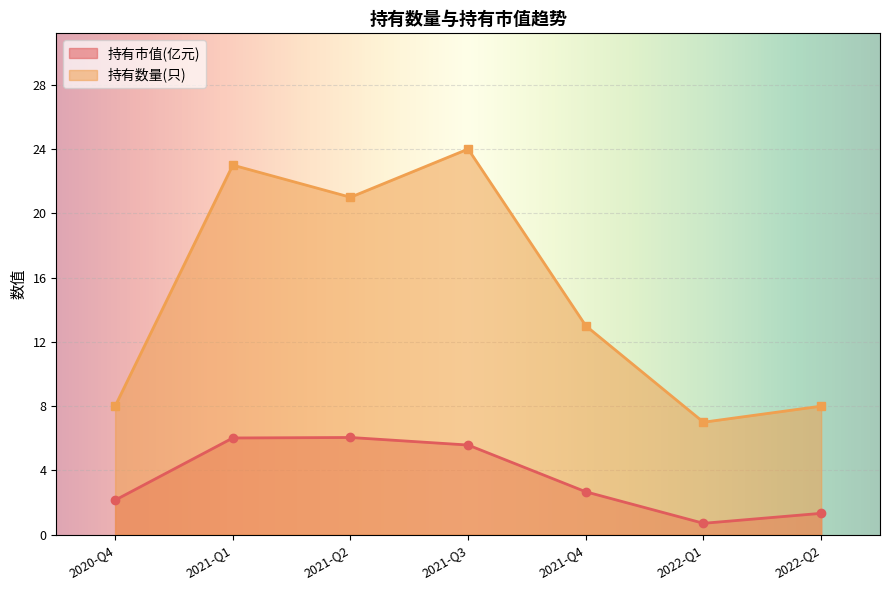

What is the sum of all 持有市值(亿元) values?

24.5